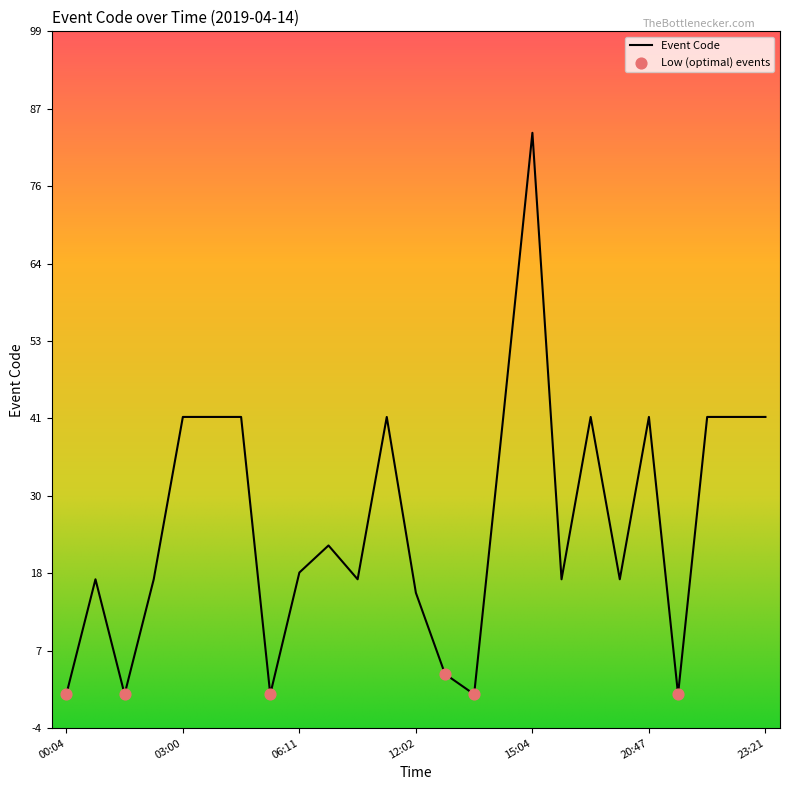

What is the difference between the maximum and minimum values?

83